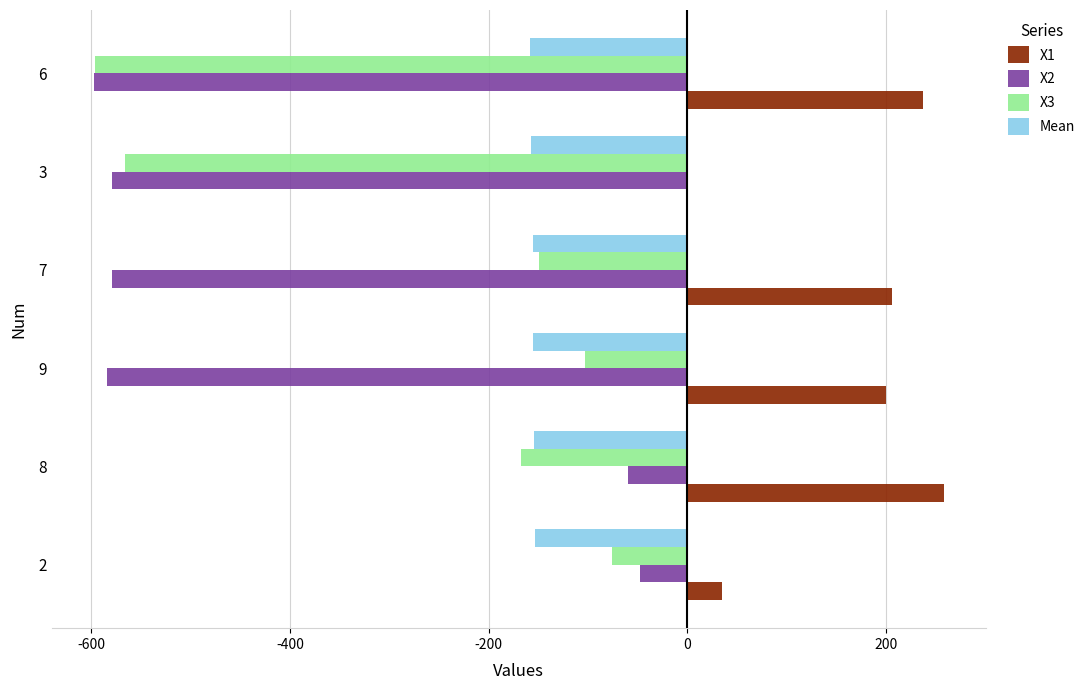

How many series are shown in this chart?

4